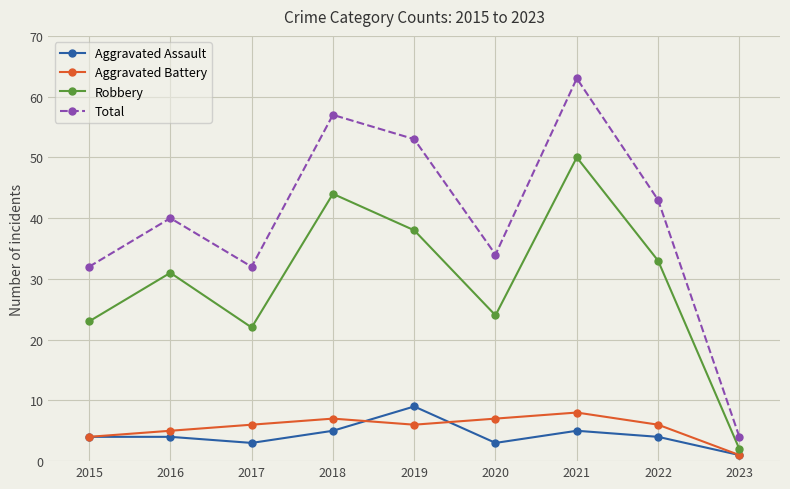

Where is the first local minimum for Total?

2017